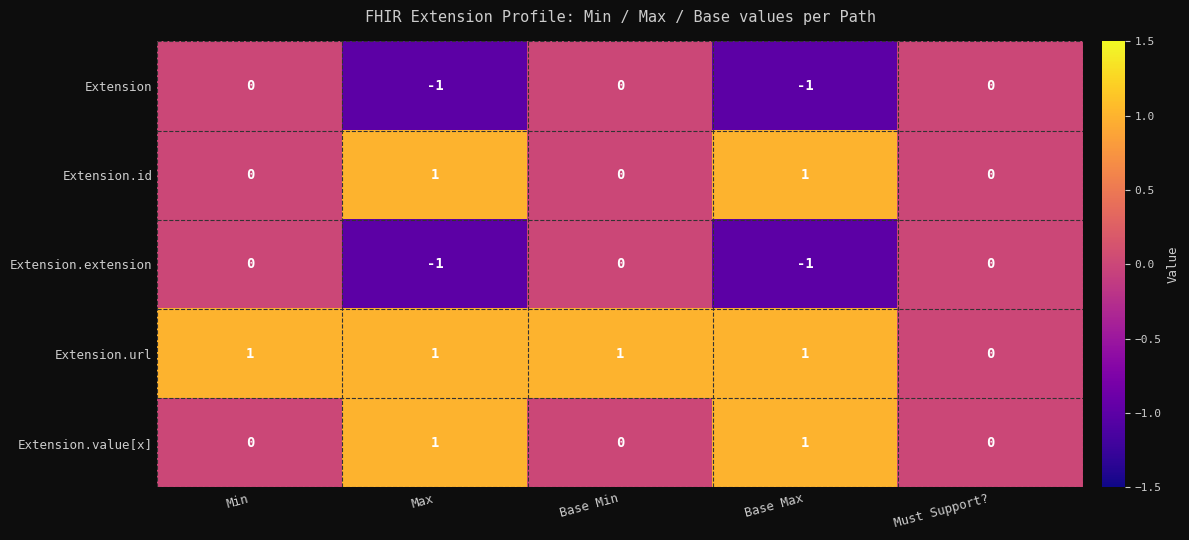

Which series changed the most between Base Min and Must Support??

Extension.url